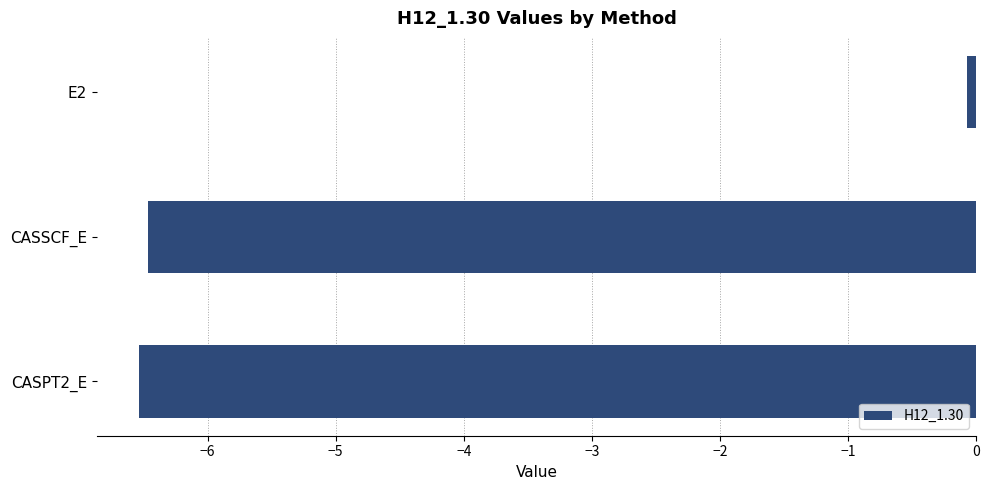

What position from the bottom is CASSCF_E?

2